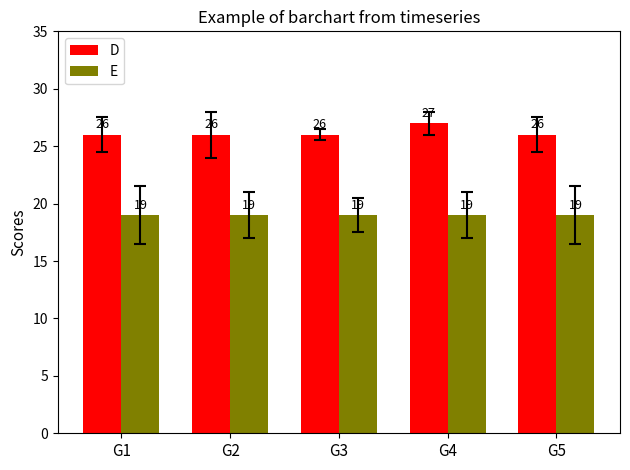

What is the spread (max minus min) of values at G4?

8